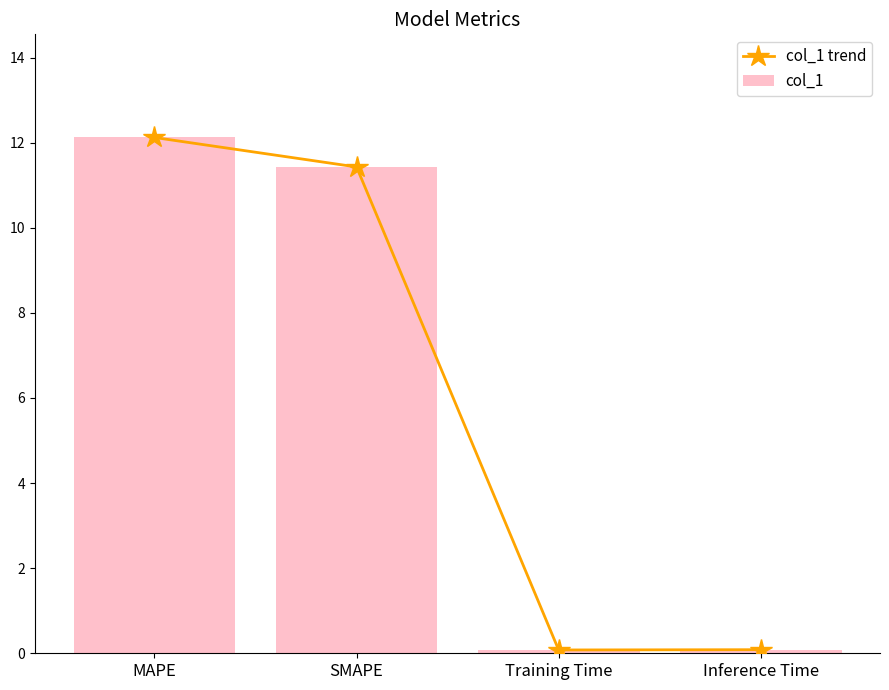

How many data points in col_1 trend are above 11?

2